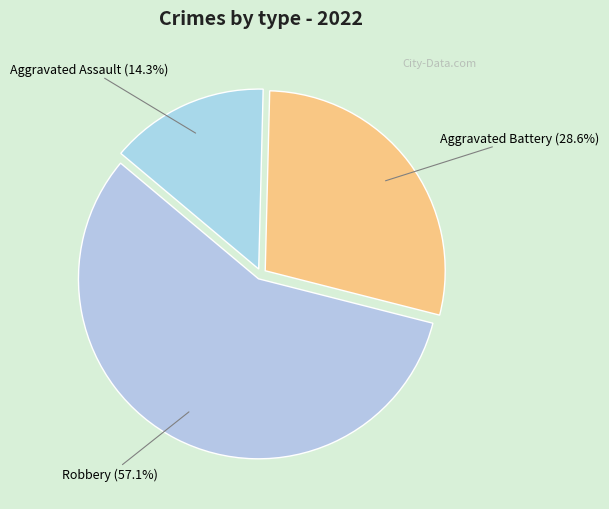

What is the ratio of the value at Aggravated Assault (14.3%) to the value at Aggravated Battery (28.6%)?

0.5